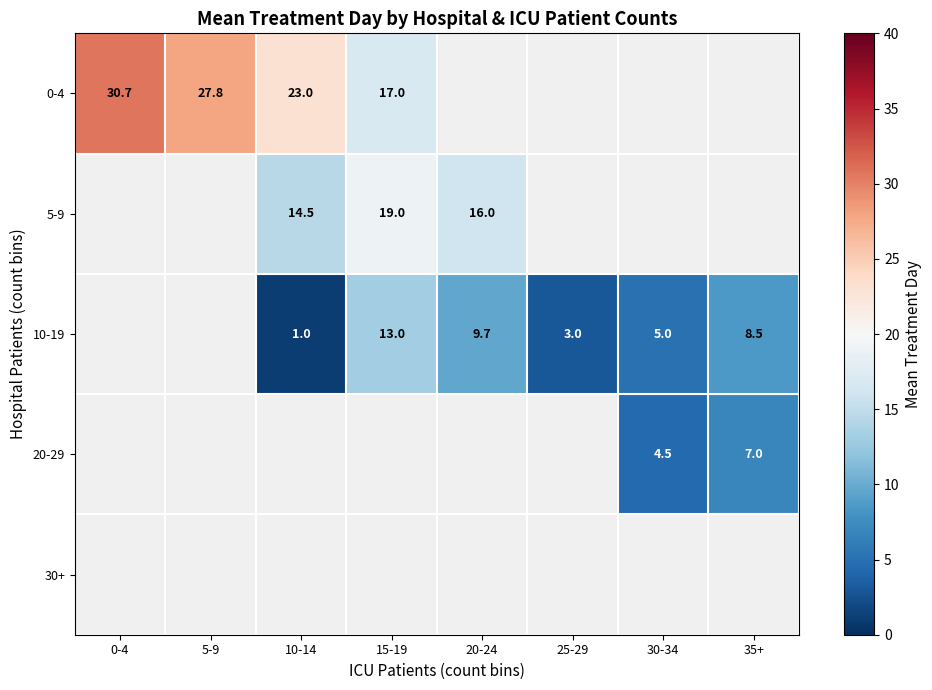

True or false: 10-19 has a value of 1.0 at 10-14.

True